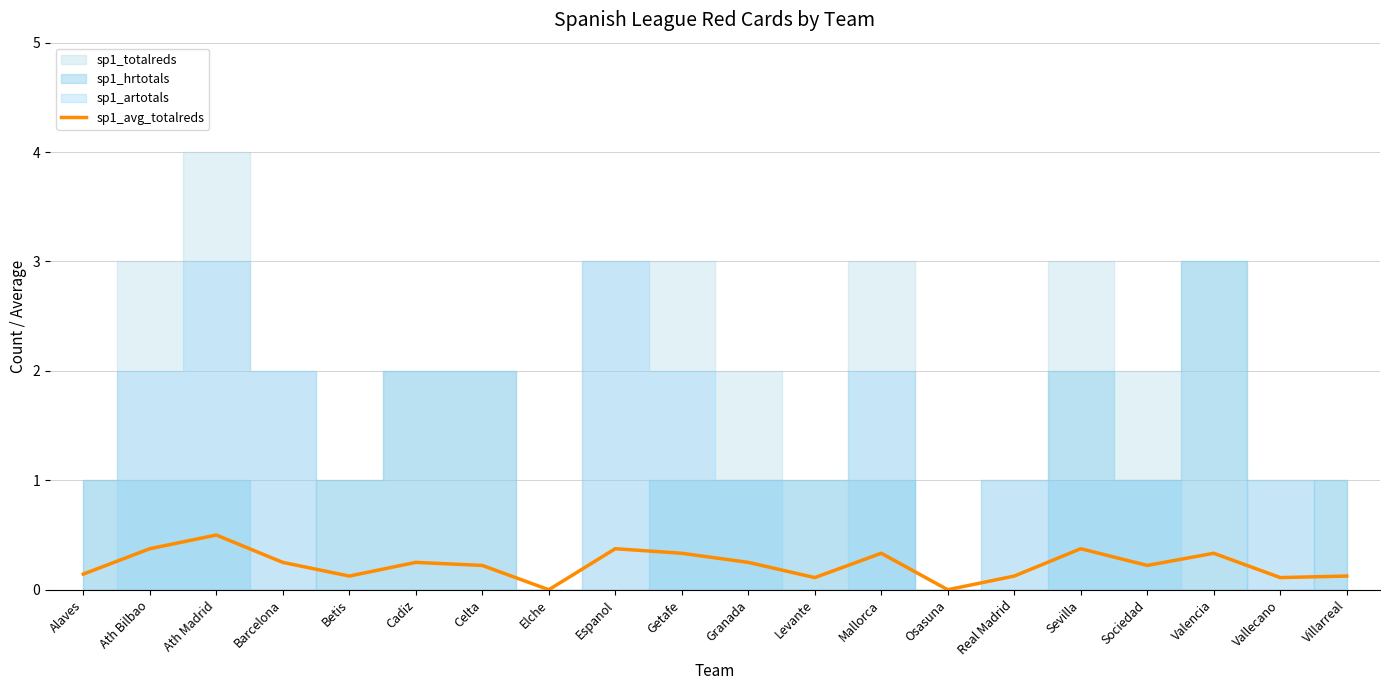

True or false: the data shows 0.1 at Real Madrid.

False